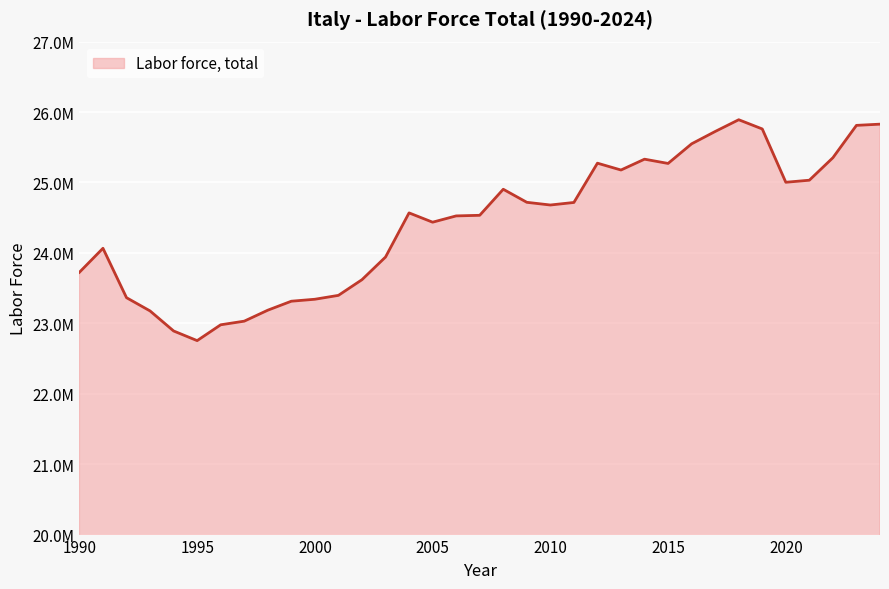

What is the value of the 23rd point from the left?

25274094